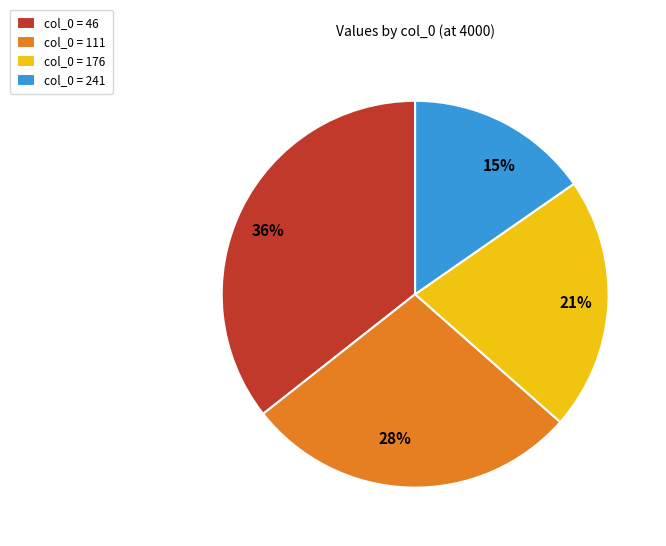

Does any single category account for the majority?

No